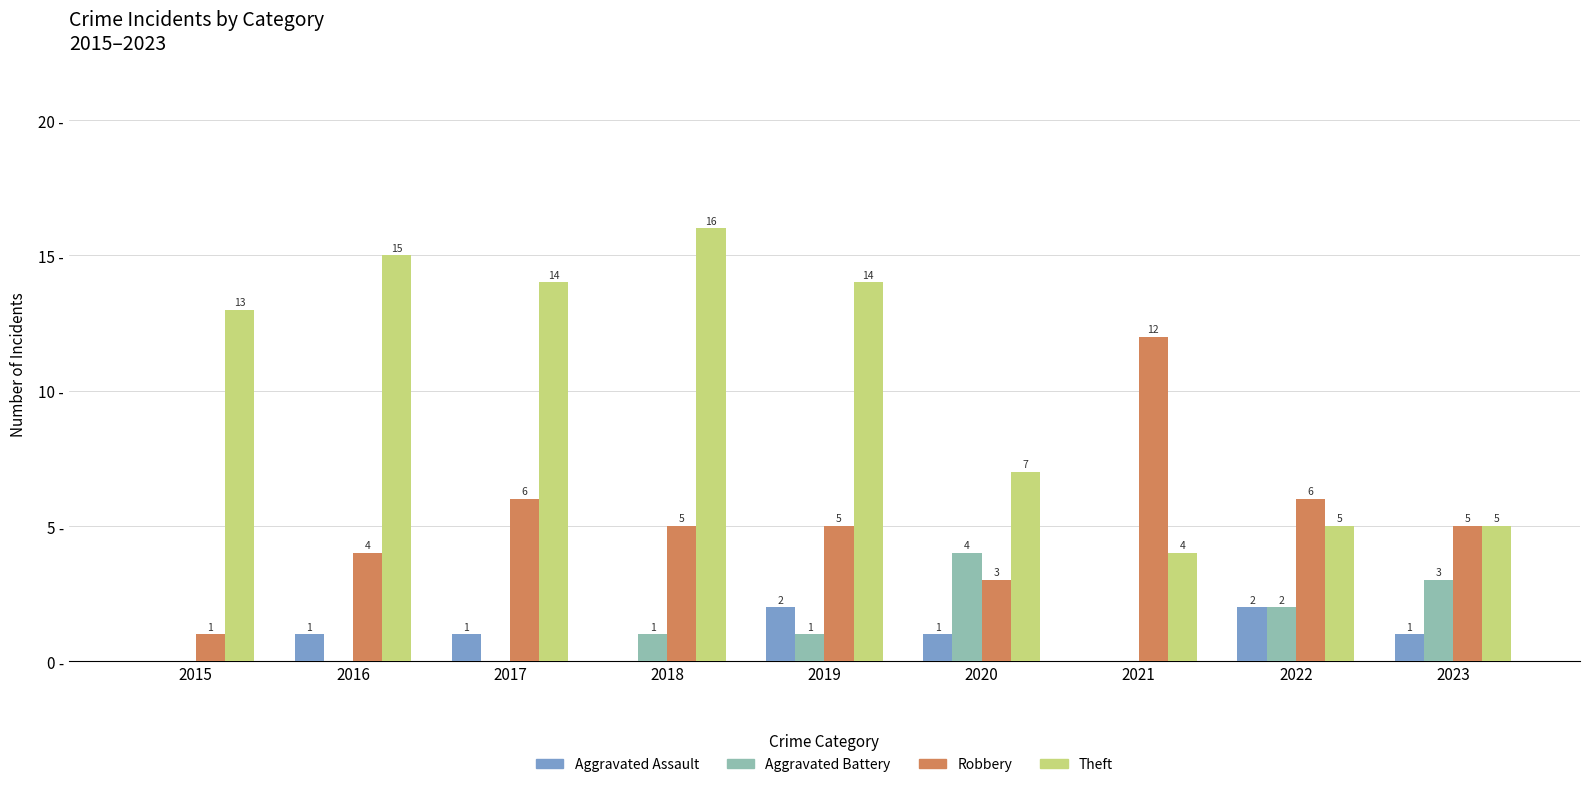

Which series changed the most between 2019 and 2023?

Theft